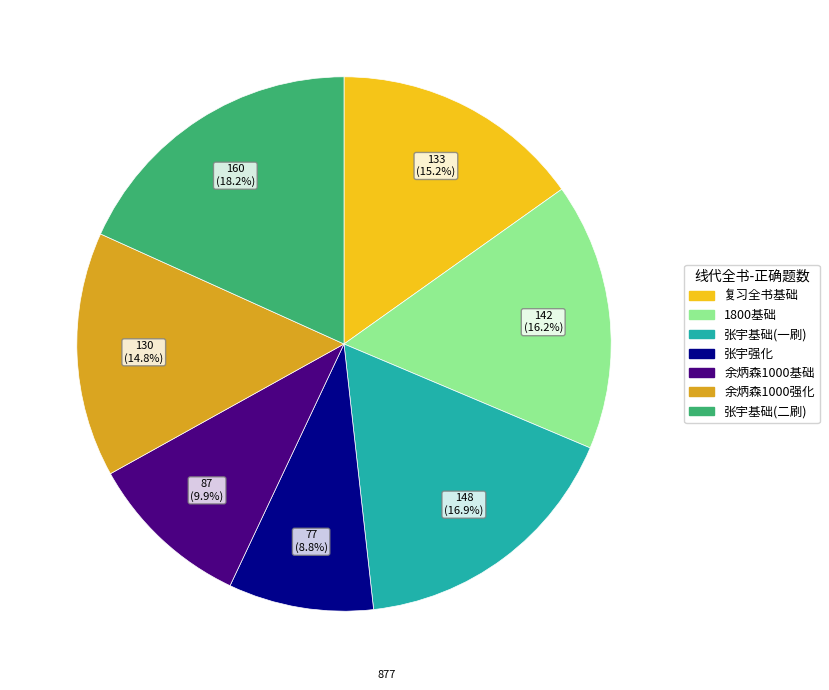

Which category has the smallest portion of the pie?

张宇强化